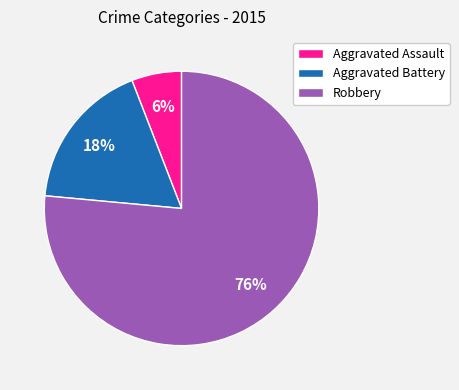

To the nearest percent, what portion does Aggravated Battery represent?

18%